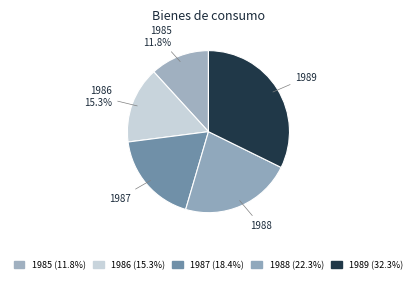

To the nearest percent, what portion does 1985 represent?

12%